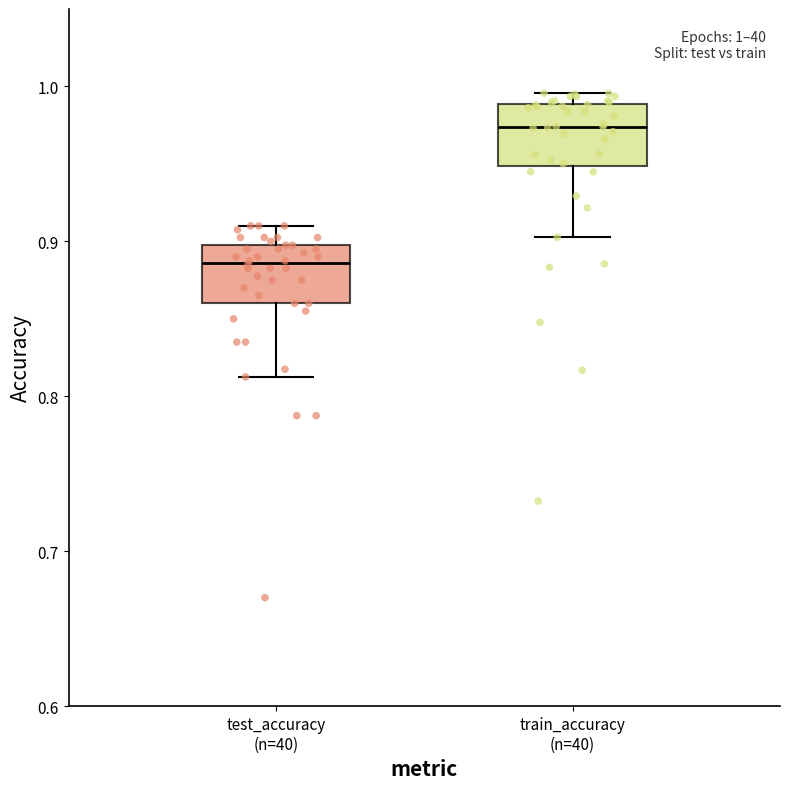

Which box has the lowest median line?

test_accuracy (n=40)